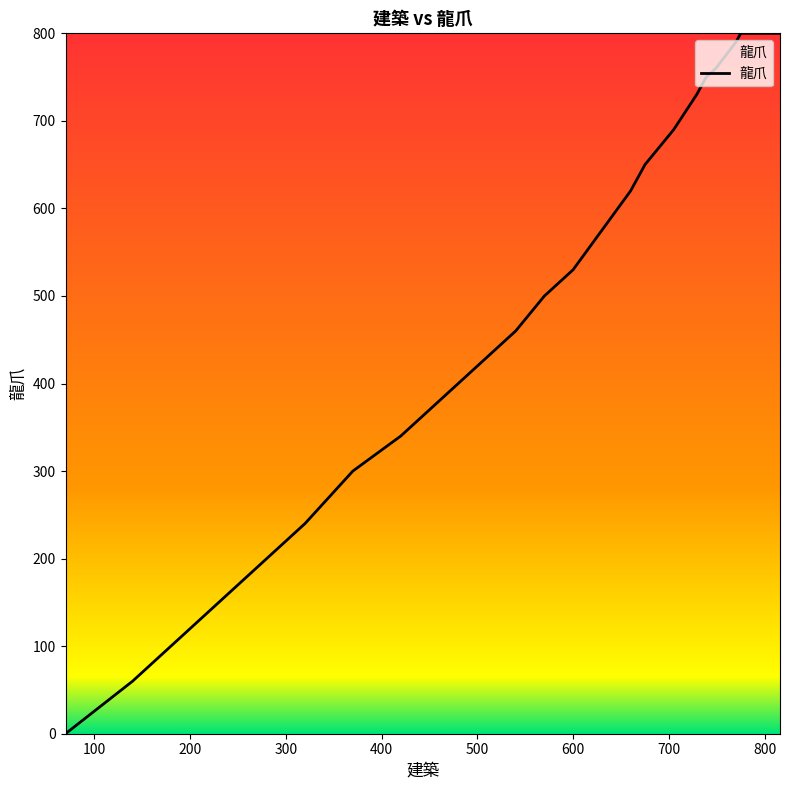

The chart shows a value of 201 at 460. True or false?

False